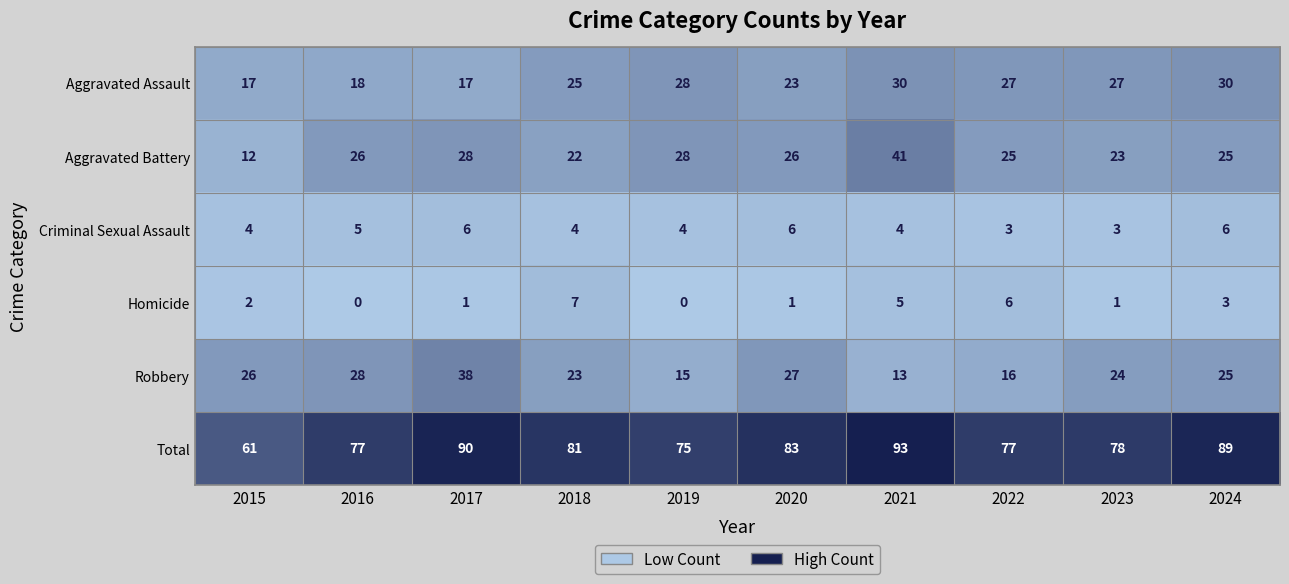

Which series has the widest spread of values?

Total